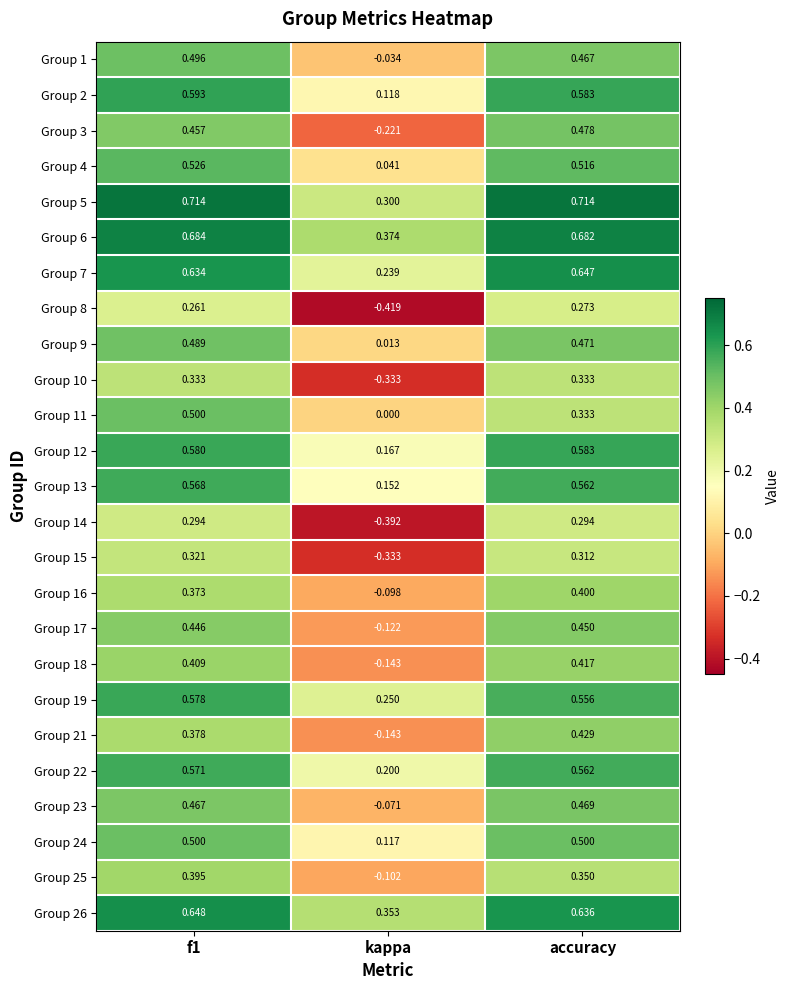

At which label is Group 9 closest to 0?

kappa